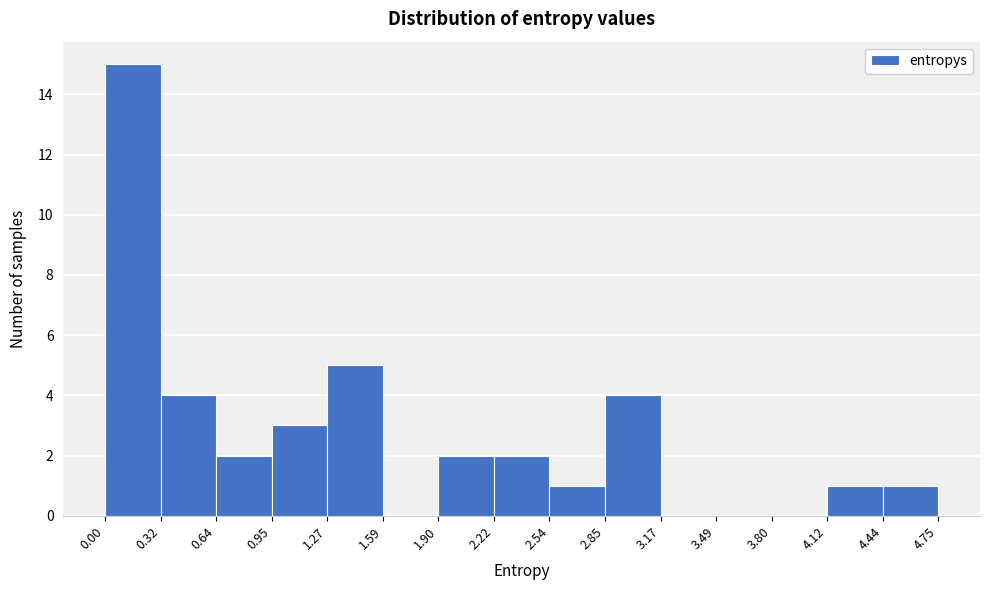

Reading left to right, transcribe this chart: for each bar, give the range it covers on the x-axis and its height. The values are not printed on the chart, so give them approximately, as read against the axis.

0.00 to 0.32: 15
0.32 to 0.64: 4
0.64 to 0.95: 2
0.95 to 1.27: 3
1.27 to 1.59: 5
1.59 to 1.90: 0
1.90 to 2.22: 2
2.22 to 2.54: 2
2.54 to 2.85: 1
2.85 to 3.17: 4
3.17 to 3.49: 0
3.49 to 3.80: 0
3.80 to 4.12: 0
4.12 to 4.44: 1
4.44 to 4.75: 1